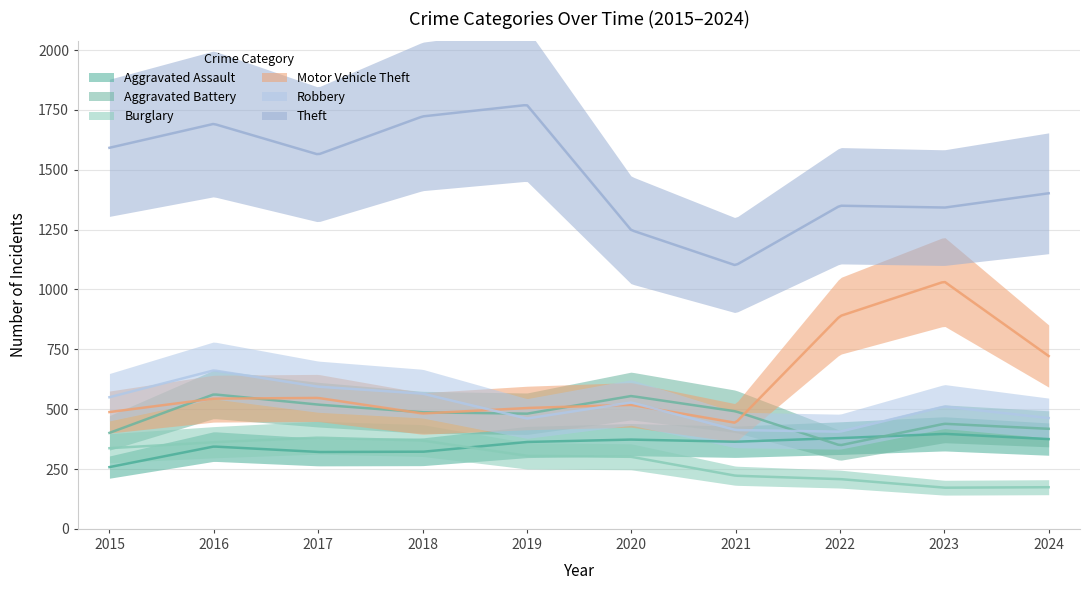

What is the sum of the Motor Vehicle Theft values at 2024 and 2017?

1269